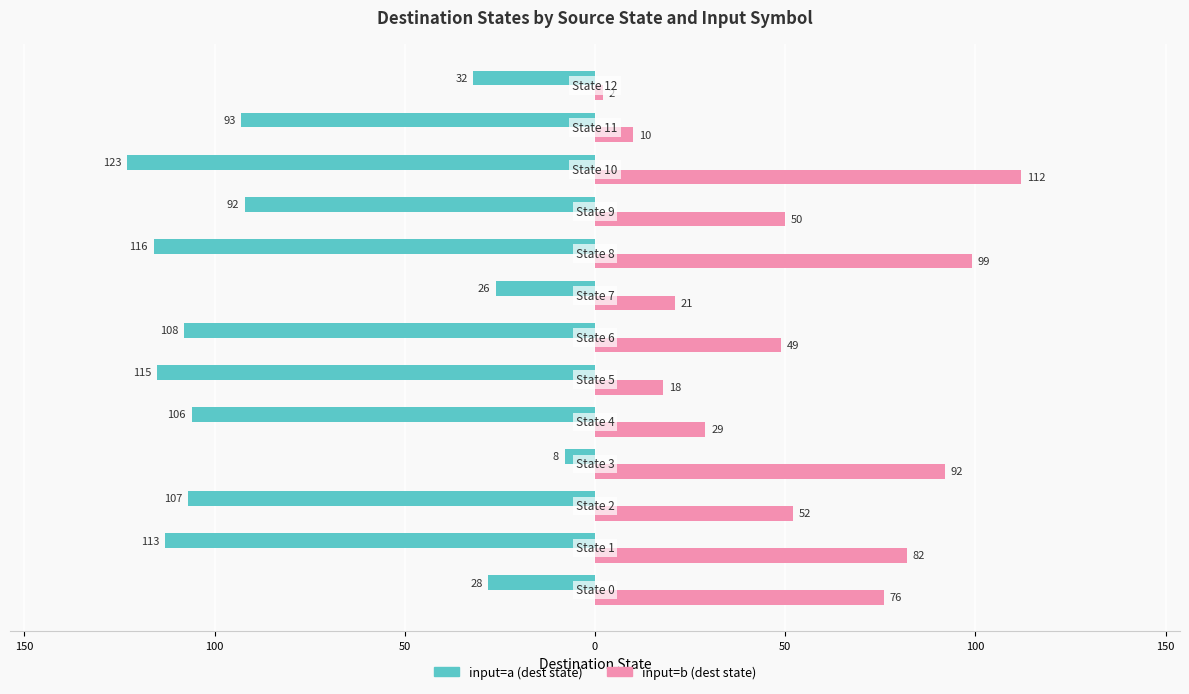

What is the highest value of the input=a (dest state) series?

-8